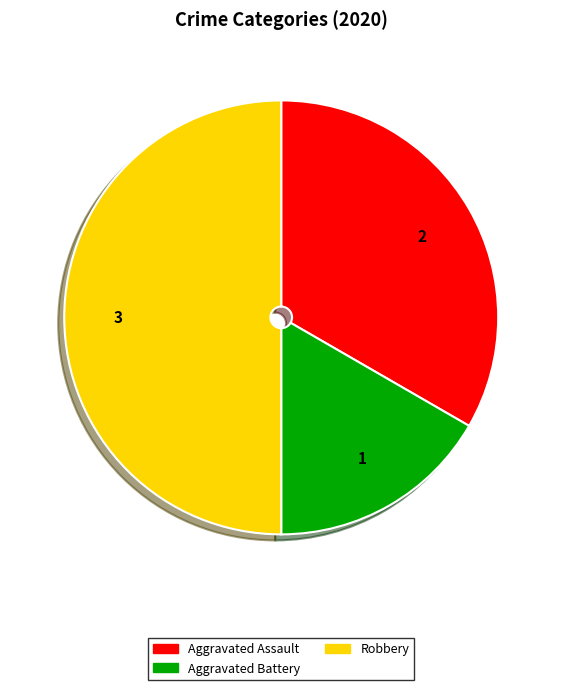

Rank the categories by value from lowest to highest.

Aggravated Battery, Aggravated Assault, Robbery